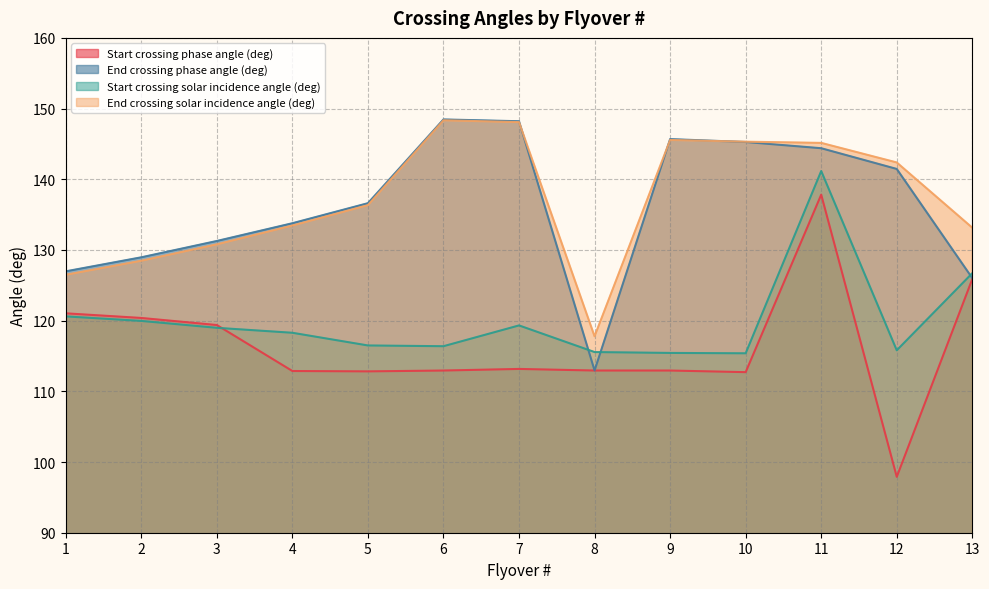

True or false: End crossing phase angle (deg) has a value of 148.2 at 7.

True